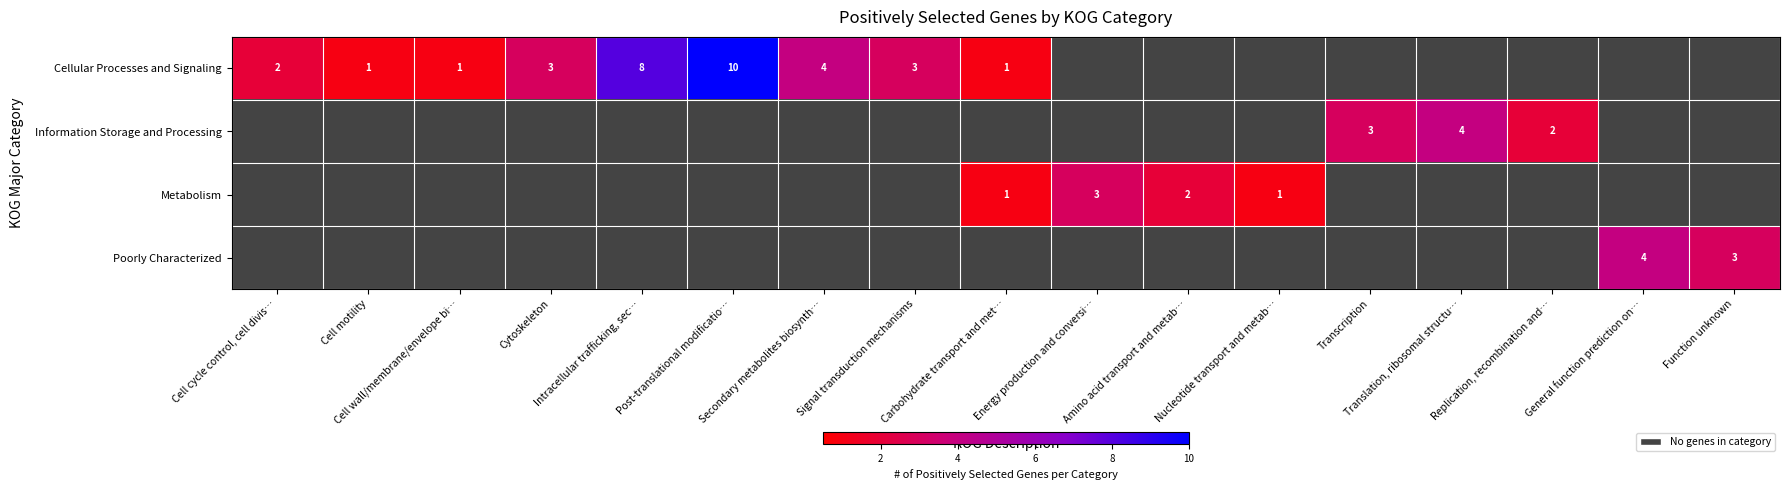

True or false: Cellular Processes and Signaling has a value of 2 at Cell motility.

False